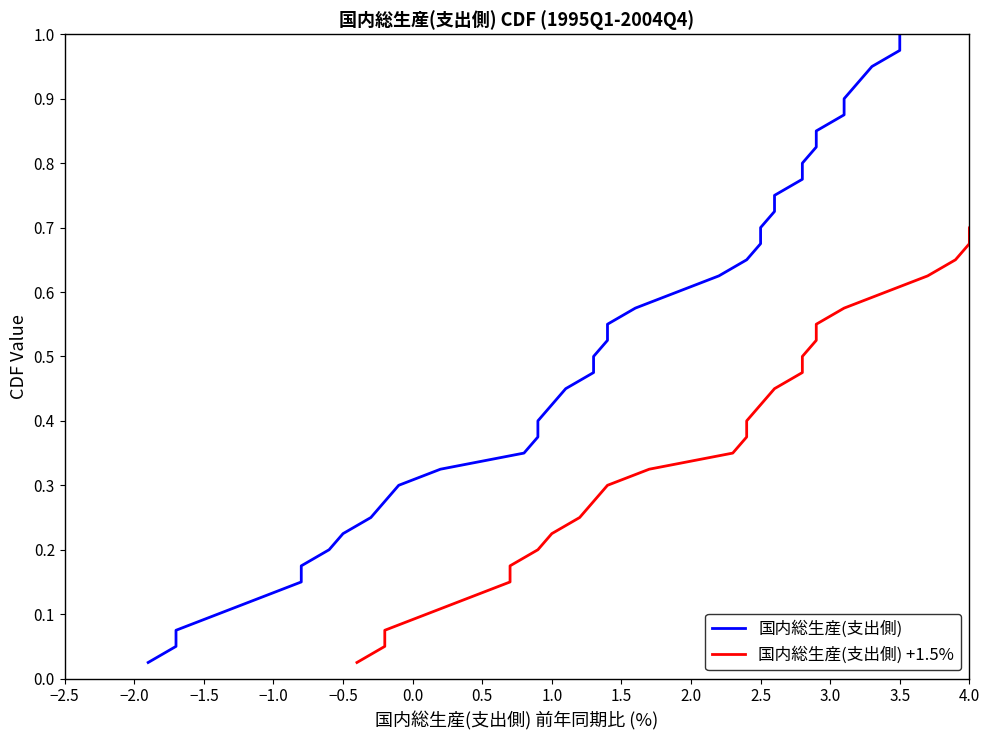

True or false: 国内総生産(支出側) +1.5% and 国内総生産(支出側) cross at least once.

False